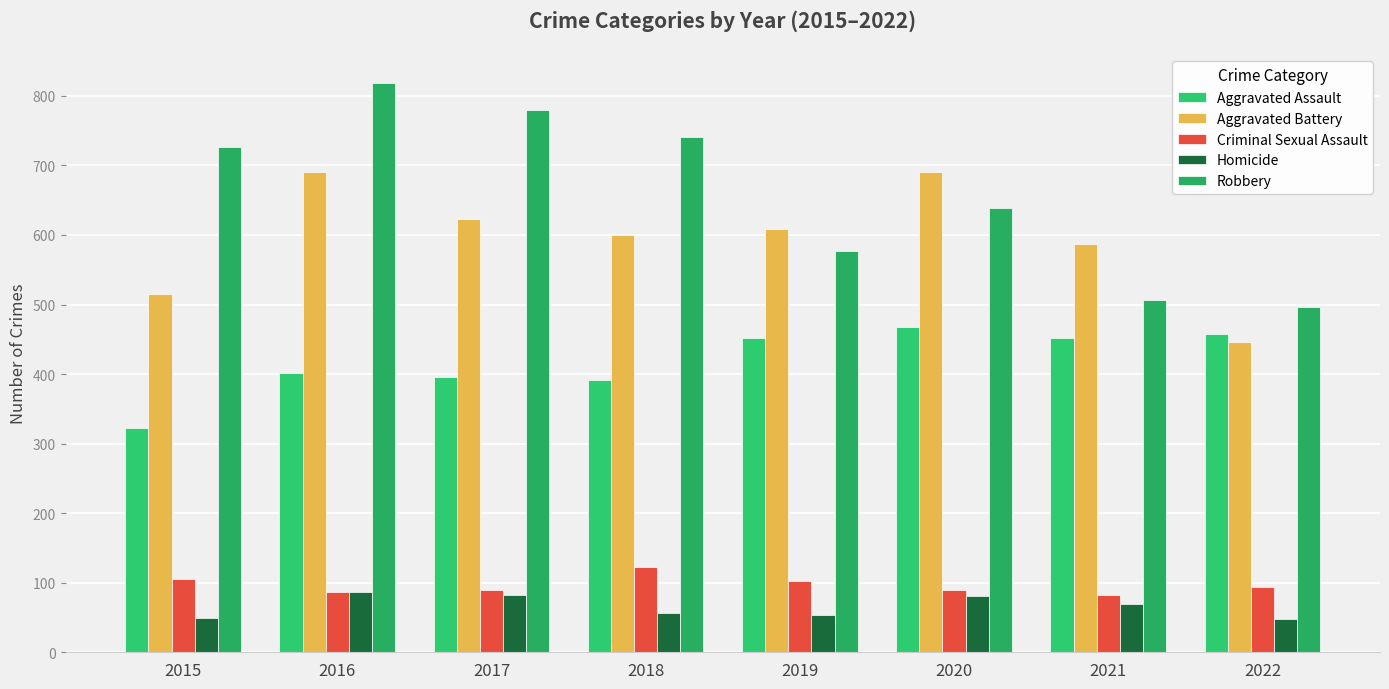

List the labels in order of Homicide value, smallest first.

2022, 2015, 2019, 2018, 2021, 2020, 2017, 2016